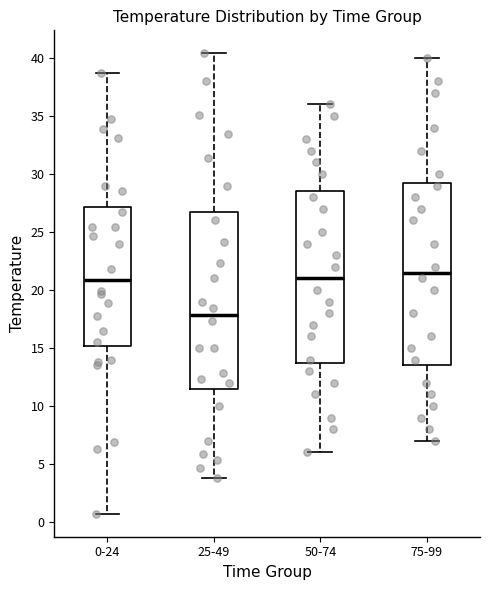

Reading left to right, transcribe this box plot: for each box, give where its median line is, the range the box spans, and where its two whiskers end, as read against the y-axis. The values are not printed on the chart, so give them approximately, as read against the axis.

0-24: median 21.0, box 15.0 to 27.0, whiskers 0.5 to 38.5
25-49: median 18.0, box 11.5 to 27.0, whiskers 4.0 to 40.5
50-74: median 21.0, box 14.0 to 28.5, whiskers 6.0 to 36.0
75-99: median 21.5, box 13.5 to 29.5, whiskers 7.0 to 40.0